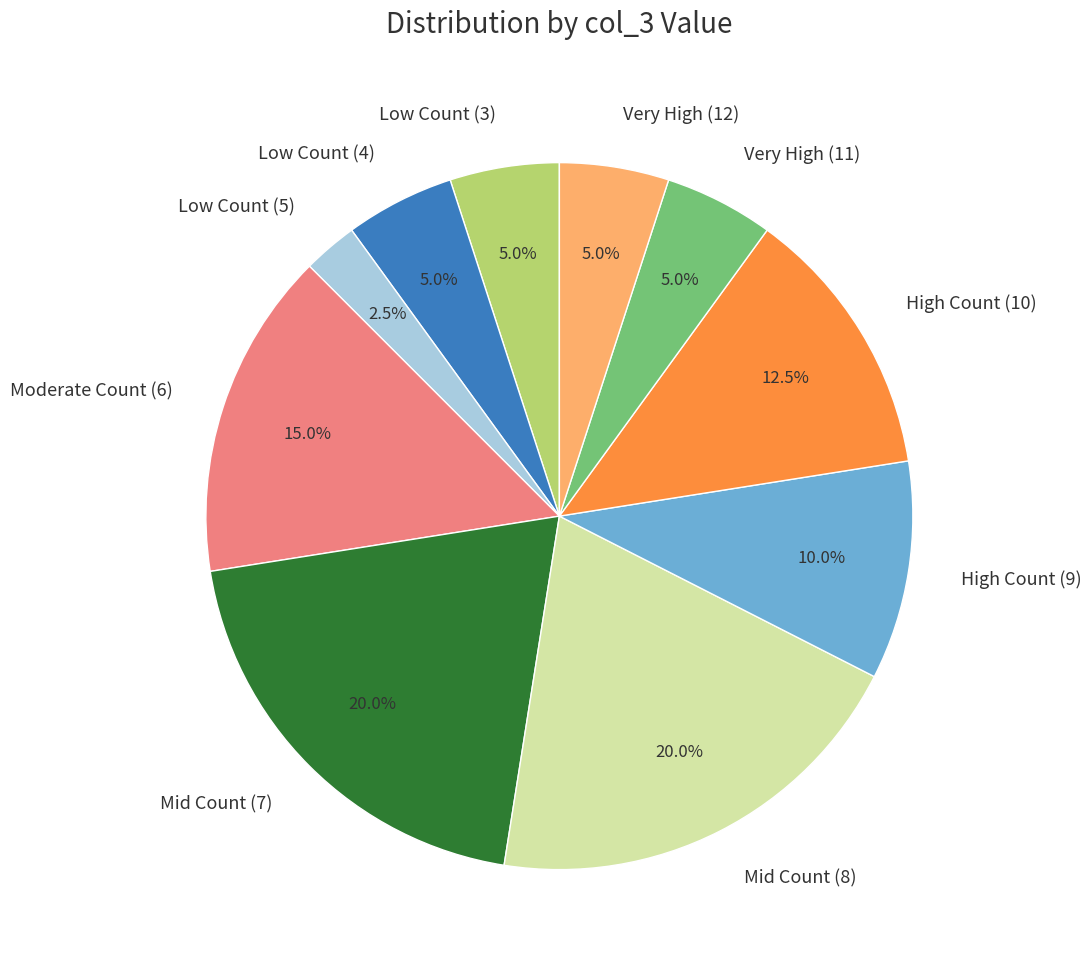

To the nearest percent, what is the average slice percentage?

10%